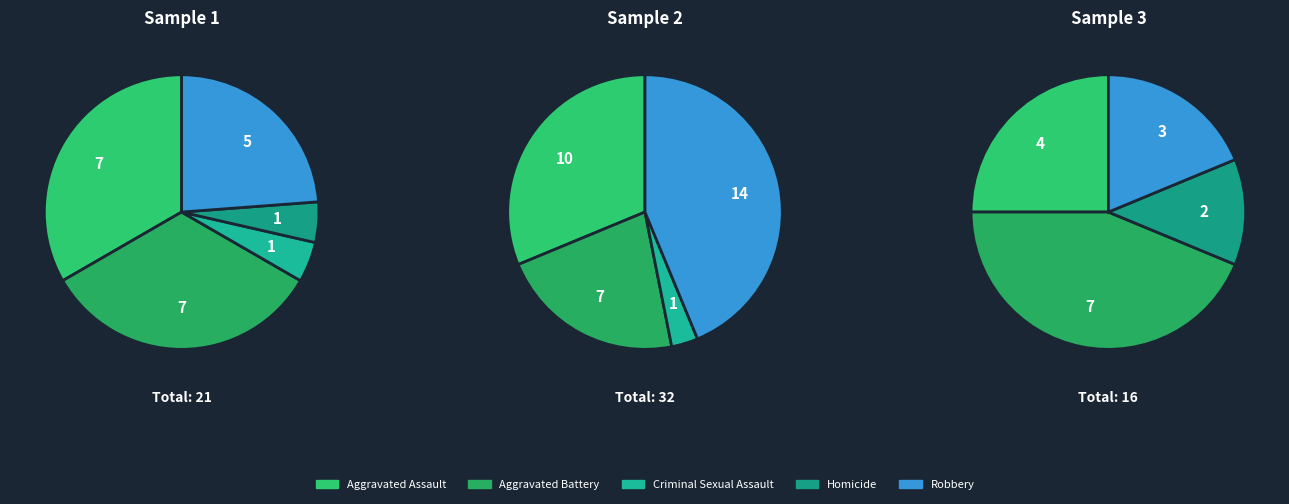

Do Robbery and Criminal Sexual Assault together represent more than half of the pie?

No